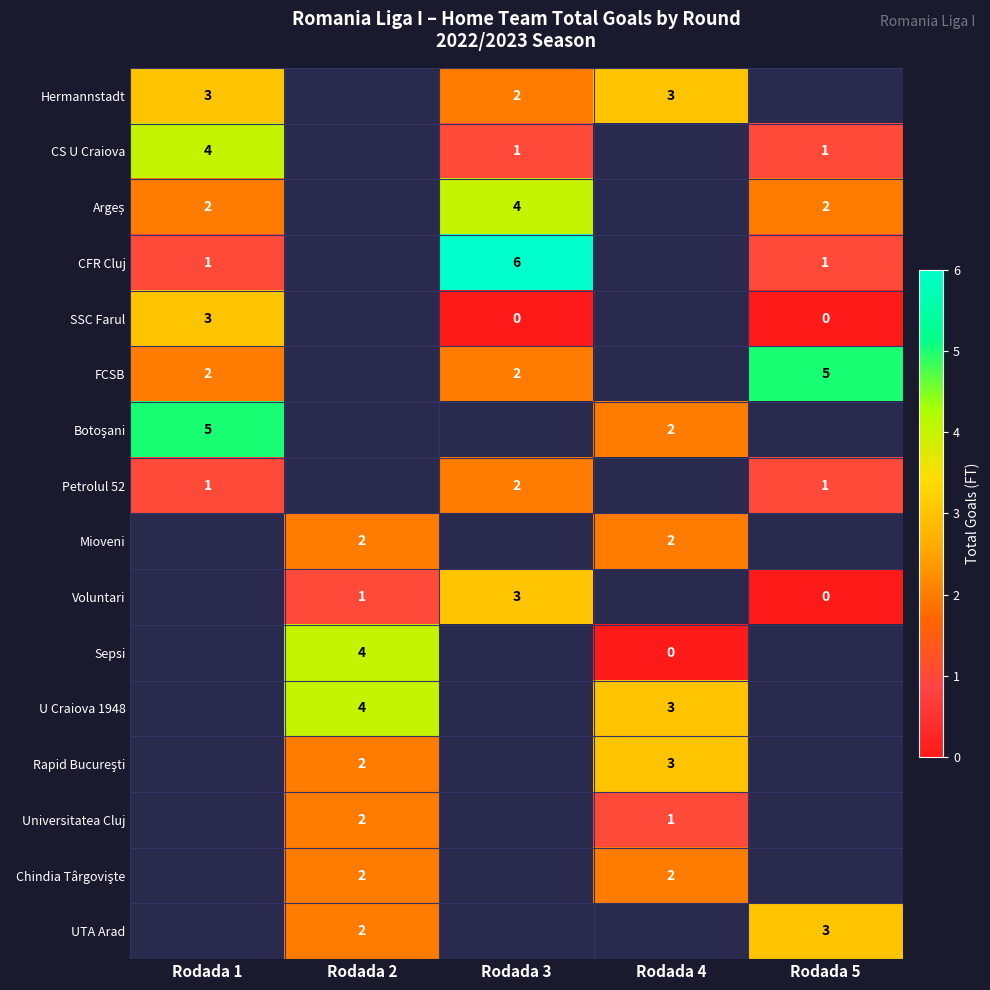

Between Rodada 5 and Rodada 3, which is larger?

Rodada 3